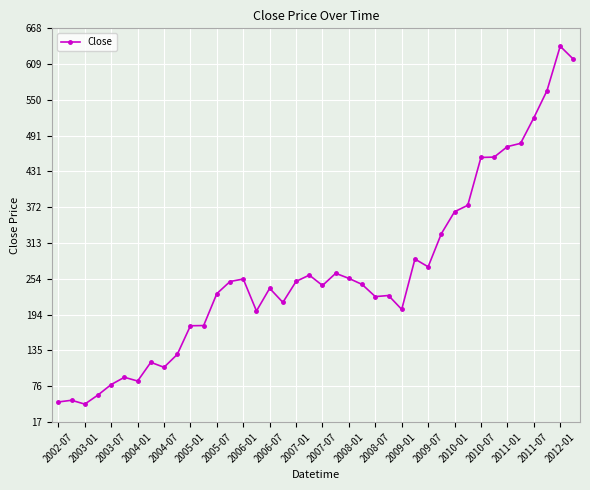

What is the average value?

263.8